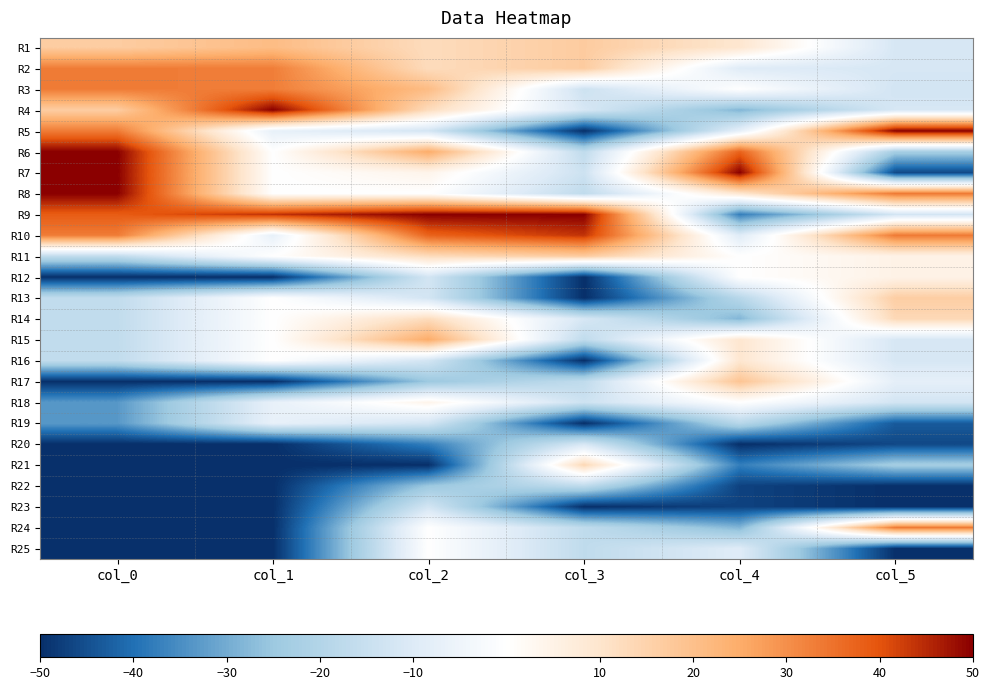

Reading left to right, transcribe all the data shown in this chart.

R1: col_0=16.7	col_1=21.0	col_2=12.5	col_3=16.9	col_4=9.4	col_5=-11.5
R2: col_0=33.3	col_1=33.0	col_2=12.5	col_3=16.9	col_4=-9.4	col_5=-11.5
R3: col_0=33.3	col_1=33.0	col_2=21.0	col_3=-13.8	col_4=0.0	col_5=-12.5
R4: col_0=16.7	col_1=50.0	col_2=12.5	col_3=-11.5	col_4=-28.2	col_5=-11.5
R5: col_0=33.3	col_1=-7.0	col_2=-12.5	col_3=-50.0	col_4=-7.5	col_5=50.0
R6: col_0=50.0	col_1=0.0	col_2=25.0	col_3=-16.9	col_4=37.6	col_5=-23.1
R7: col_0=50.0	col_1=0.0	col_2=4.0	col_3=-13.8	col_4=50.0	col_5=-46.2
R8: col_0=50.0	col_1=0.0	col_2=0.0	col_3=-16.9	col_4=9.4	col_5=33.7
R9: col_0=38.7	col_1=44.0	col_2=50.0	col_3=50.0	col_4=-37.6	col_5=-12.5
R10: col_0=33.3	col_1=-7.0	col_2=37.5	col_3=43.8	col_4=-9.4	col_5=33.7
R11: col_0=-16.7	col_1=0.0	col_2=12.5	col_3=16.9	col_4=0.0	col_5=4.8
R12: col_0=-50.0	col_1=-50.0	col_2=-12.5	col_3=-50.0	col_4=0.0	col_5=4.8
R13: col_0=-16.7	col_1=0.0	col_2=-12.5	col_3=-50.0	col_4=-18.8	col_5=16.3
R14: col_0=-16.7	col_1=0.0	col_2=12.5	col_3=-11.5	col_4=-28.2	col_5=13.5
R15: col_0=-16.7	col_1=0.0	col_2=25.0	col_3=-16.9	col_4=9.4	col_5=-11.5
R16: col_0=-16.7	col_1=0.0	col_2=-12.5	col_3=-50.0	col_4=9.4	col_5=-11.5
R17: col_0=-50.0	col_1=-50.0	col_2=-25.0	col_3=-16.9	col_4=18.8	col_5=-7.7
R18: col_0=-33.3	col_1=-7.0	col_2=4.0	col_3=-13.8	col_4=0.0	col_5=-12.5
R19: col_0=-33.3	col_1=-7.0	col_2=-12.5	col_3=-50.0	col_4=-18.8	col_5=-43.3
R20: col_0=-50.0	col_1=-50.0	col_2=-37.5	col_3=-11.5	col_4=-50.0	col_5=-46.2
R21: col_0=-50.0	col_1=-50.0	col_2=-50.0	col_3=13.8	col_4=-37.6	col_5=-23.1
R22: col_0=-50.0	col_1=-50.0	col_2=-25.0	col_3=-16.9	col_4=-47.0	col_5=-50.0
R23: col_0=-50.0	col_1=-50.0	col_2=-12.5	col_3=-50.0	col_4=-47.0	col_5=-50.0
R24: col_0=-50.0	col_1=-50.0	col_2=0.0	col_3=-16.9	col_4=-28.2	col_5=33.7
R25: col_0=-50.0	col_1=-50.0	col_2=0.0	col_3=-16.9	col_4=-9.4	col_5=-50.0